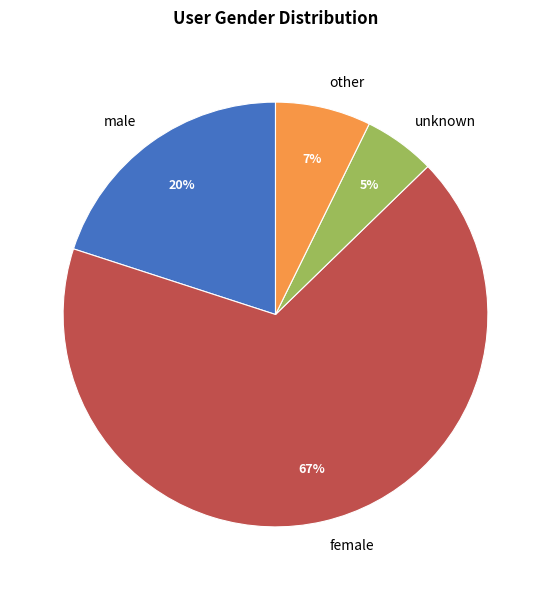

To the nearest percent, what is the combined percentage of female and other?

75%